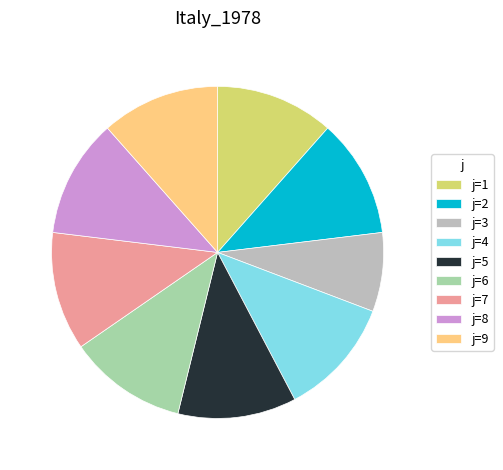

True or false: j=3 accounts for 8% of the total.

True